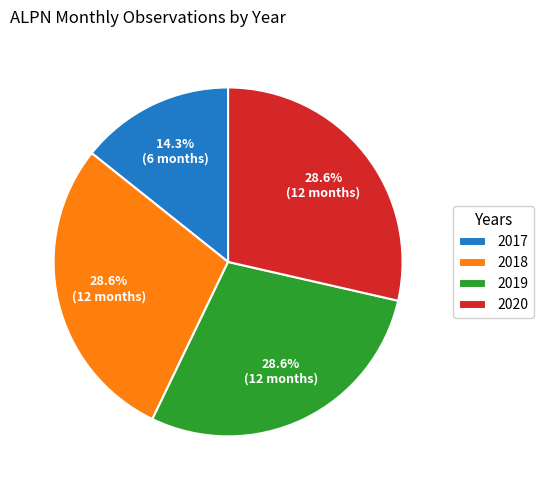

What is the ratio of the value at 2018 to the value at 2017?

2.0